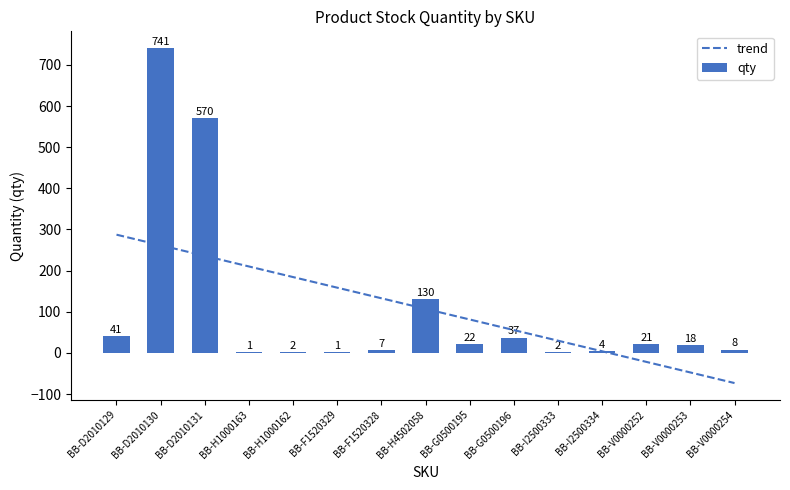

Are the bars horizontal?

No